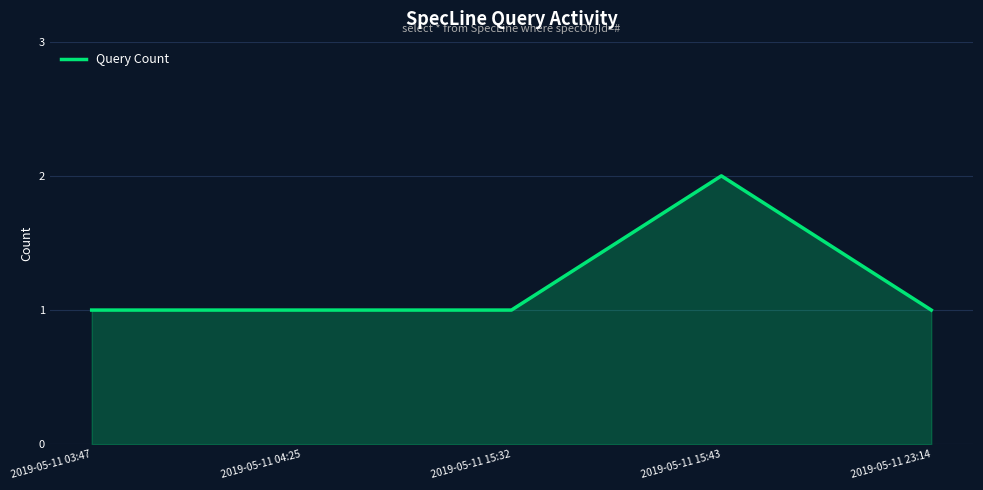

What is the maximum value shown in the chart?

2